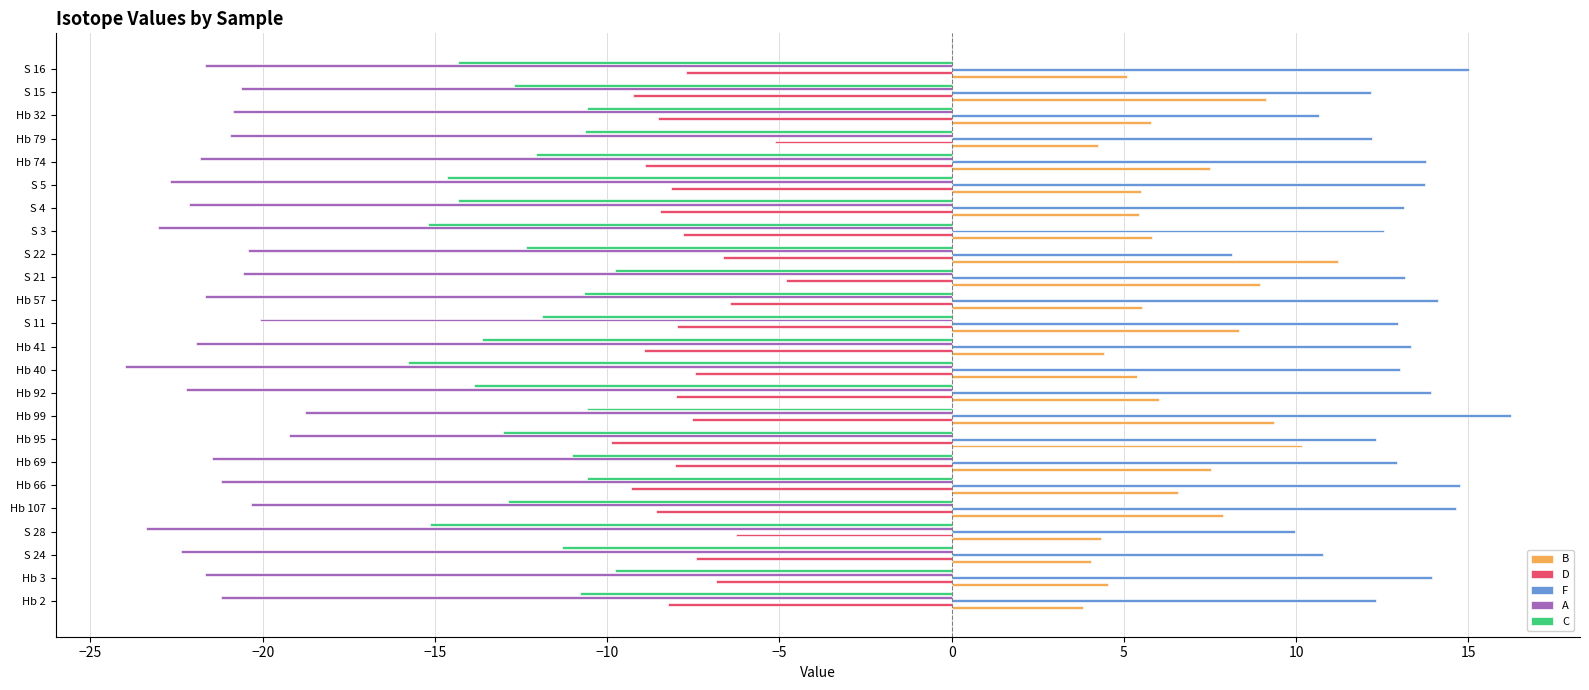

What is the sum of all F values?

309.8